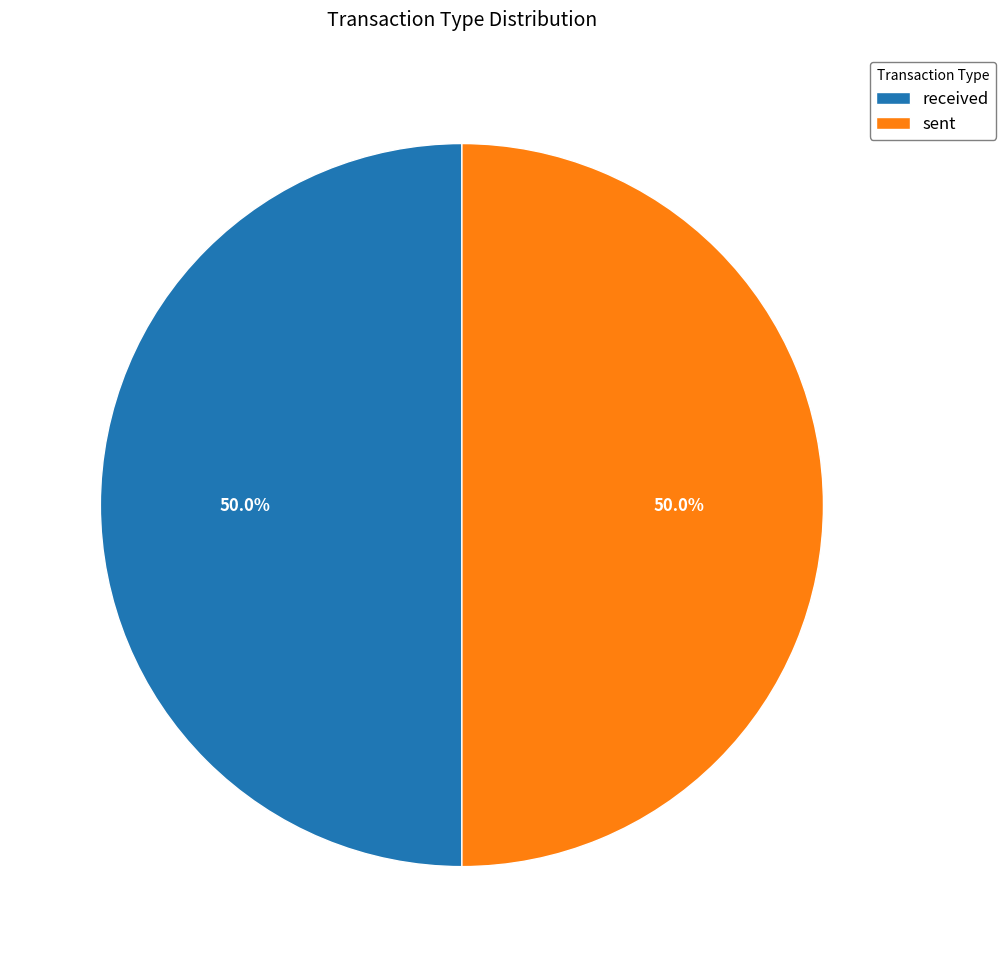

Do sent and received together represent more than half of the pie?

Yes